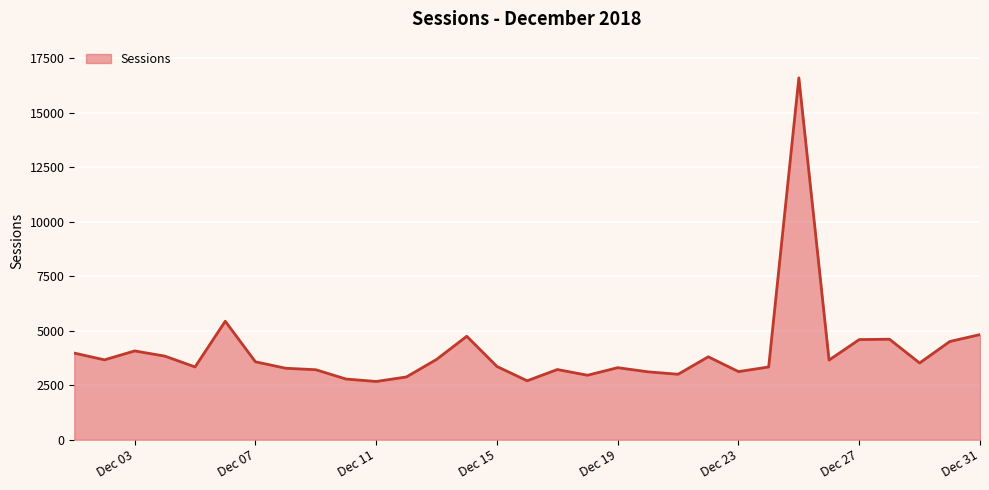

What is the average value?

4044